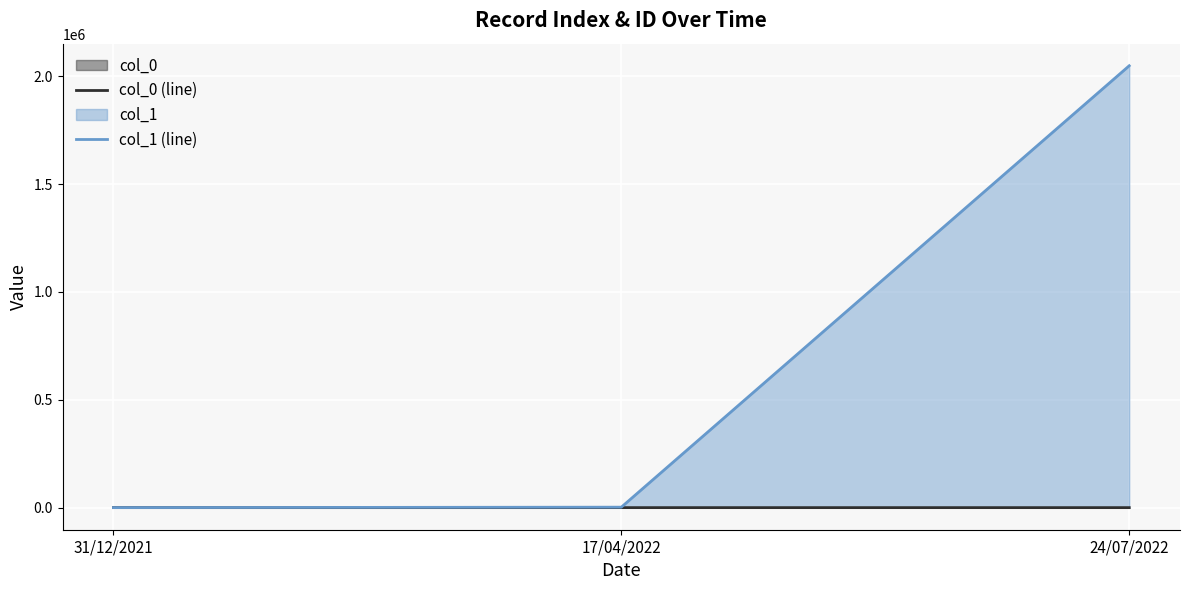

How many lines are shown in the chart?

2